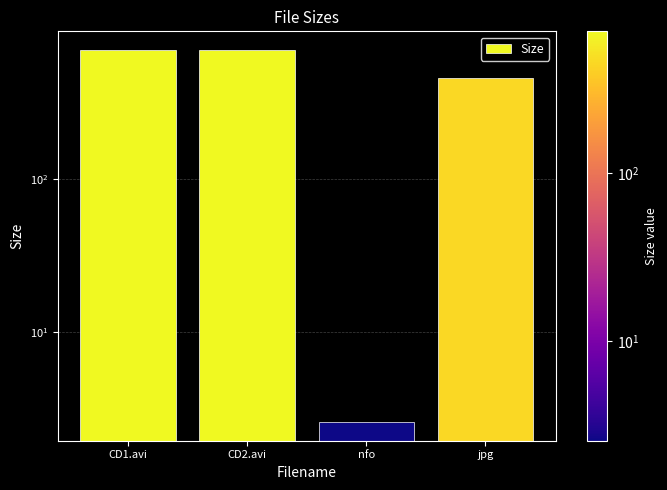

What is the greatest value displayed?

697.3